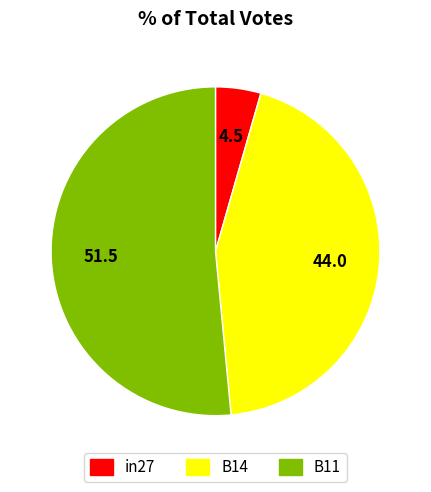

Does B11 account for over 50% of the chart?

Yes